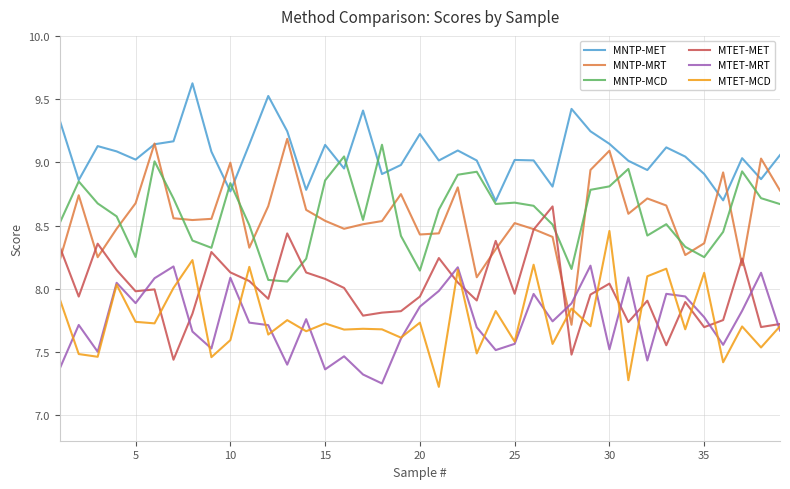

Which series has the widest spread of values?

MNTP-MRT